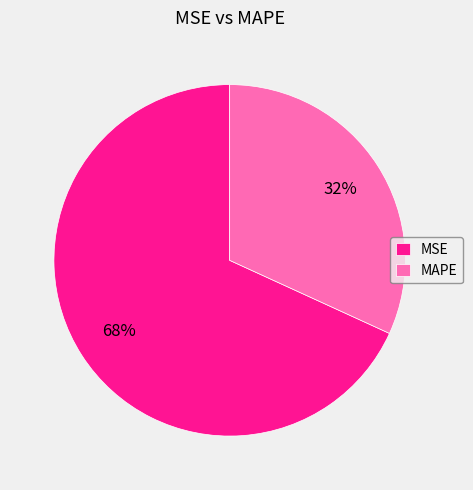

To the nearest percent, what portion does MAPE represent?

32%